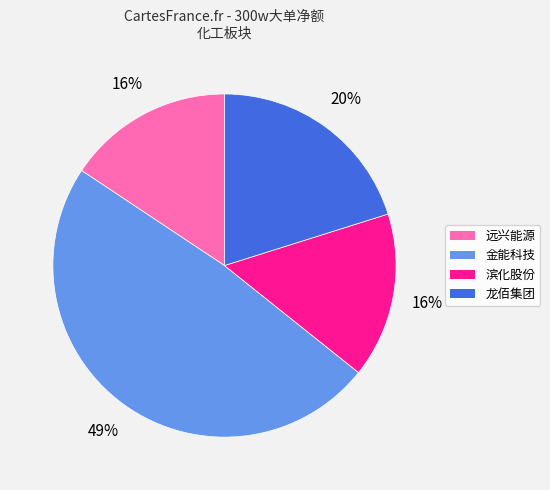

To the nearest percent, what is the average slice percentage?

25%